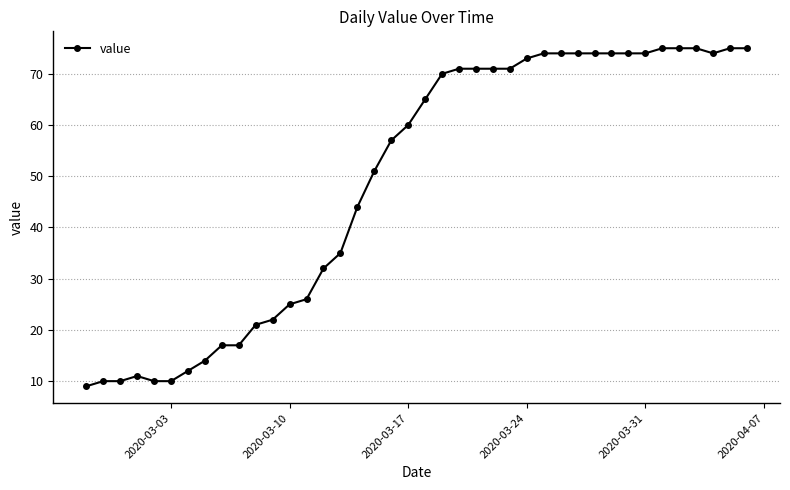

What is the average value?

49